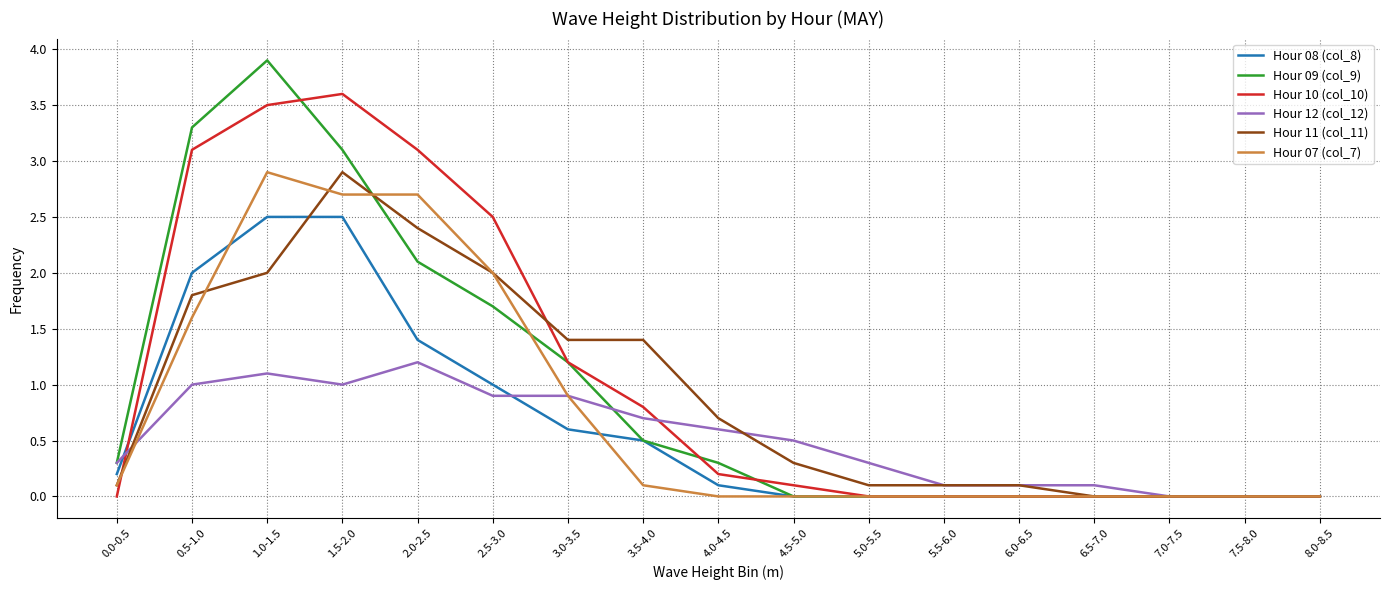

True or false: Hour 12 (col_12) has a value of 1.0 at 4.0-4.5.

False